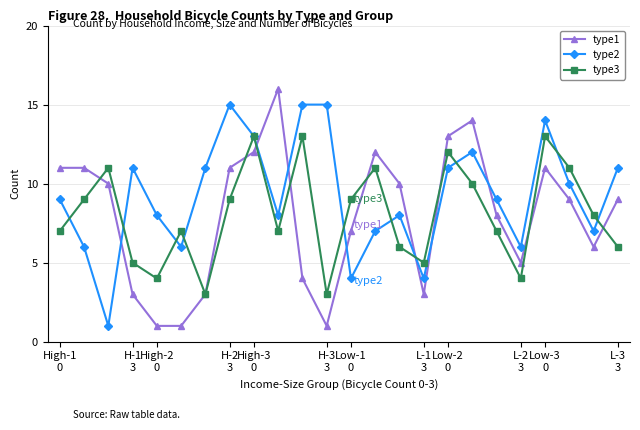

Does the chart display data point markers on the line(s)?

Yes